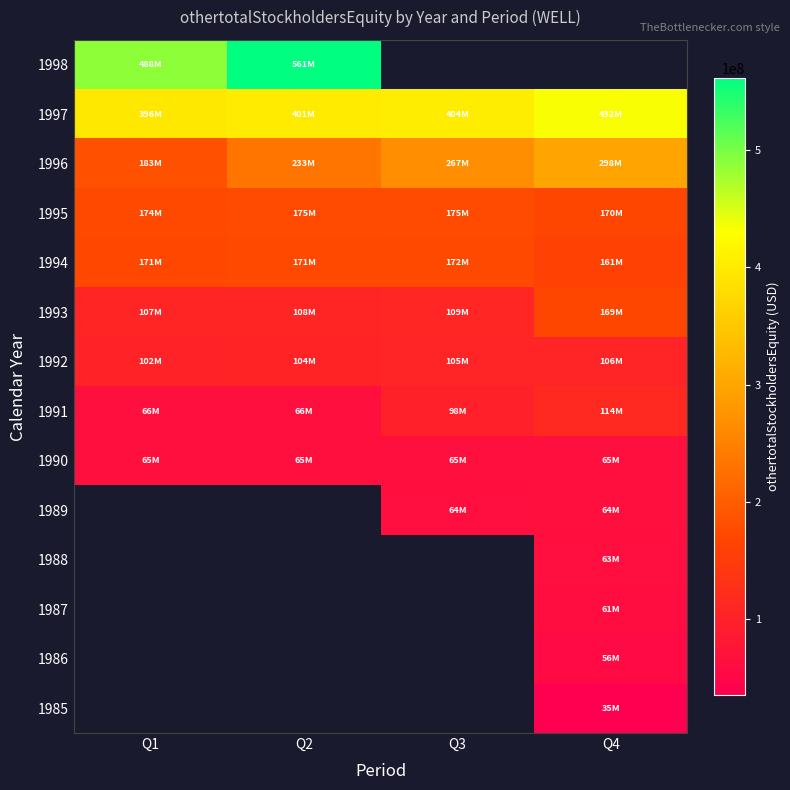

How many distinct data groups are displayed?

14